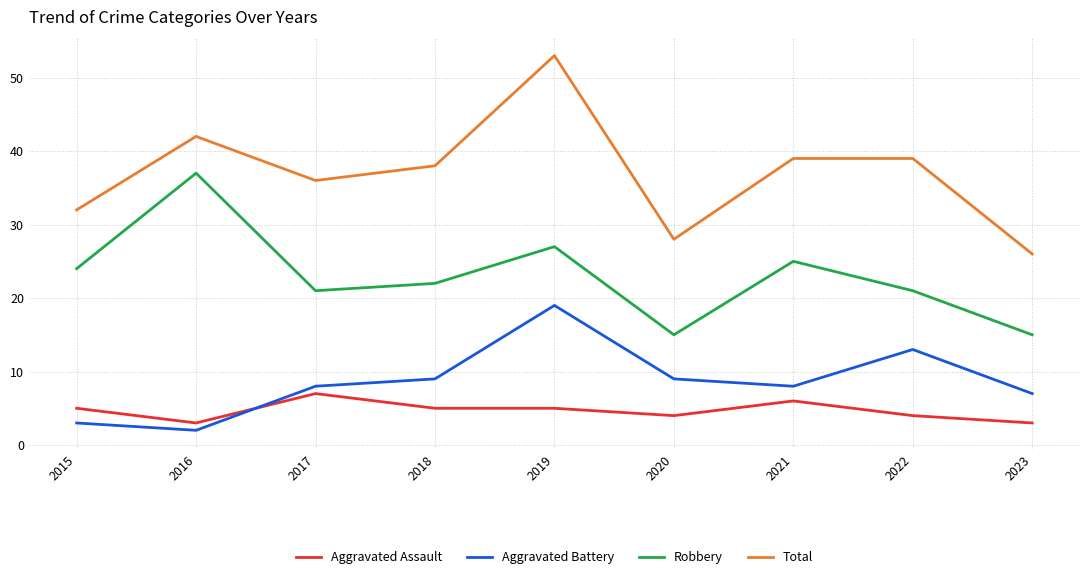

Which series has the largest total across all categories?

Total